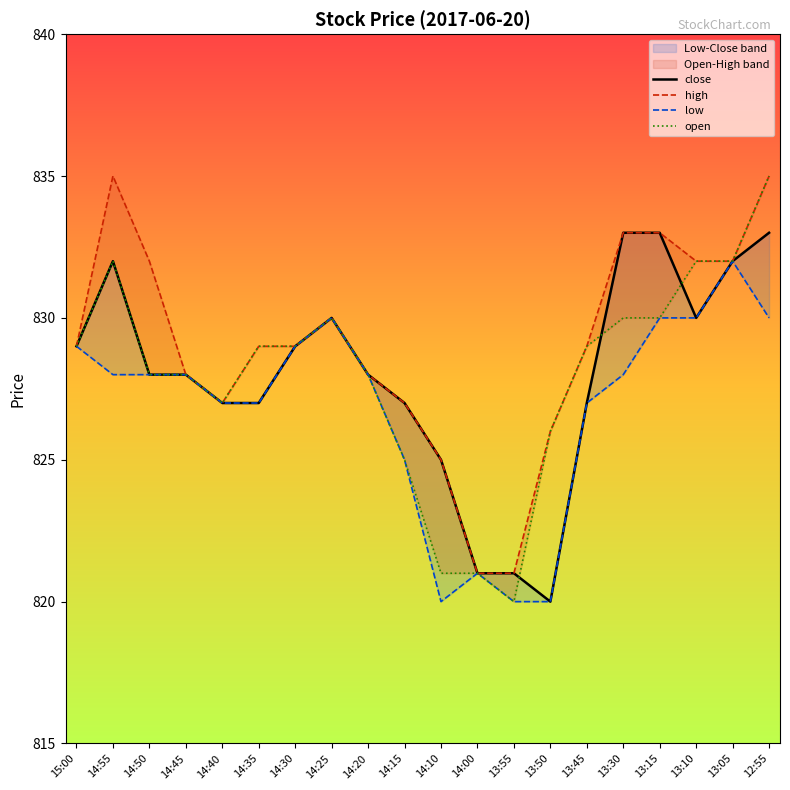

True or false: high and open intersect in this chart.

False